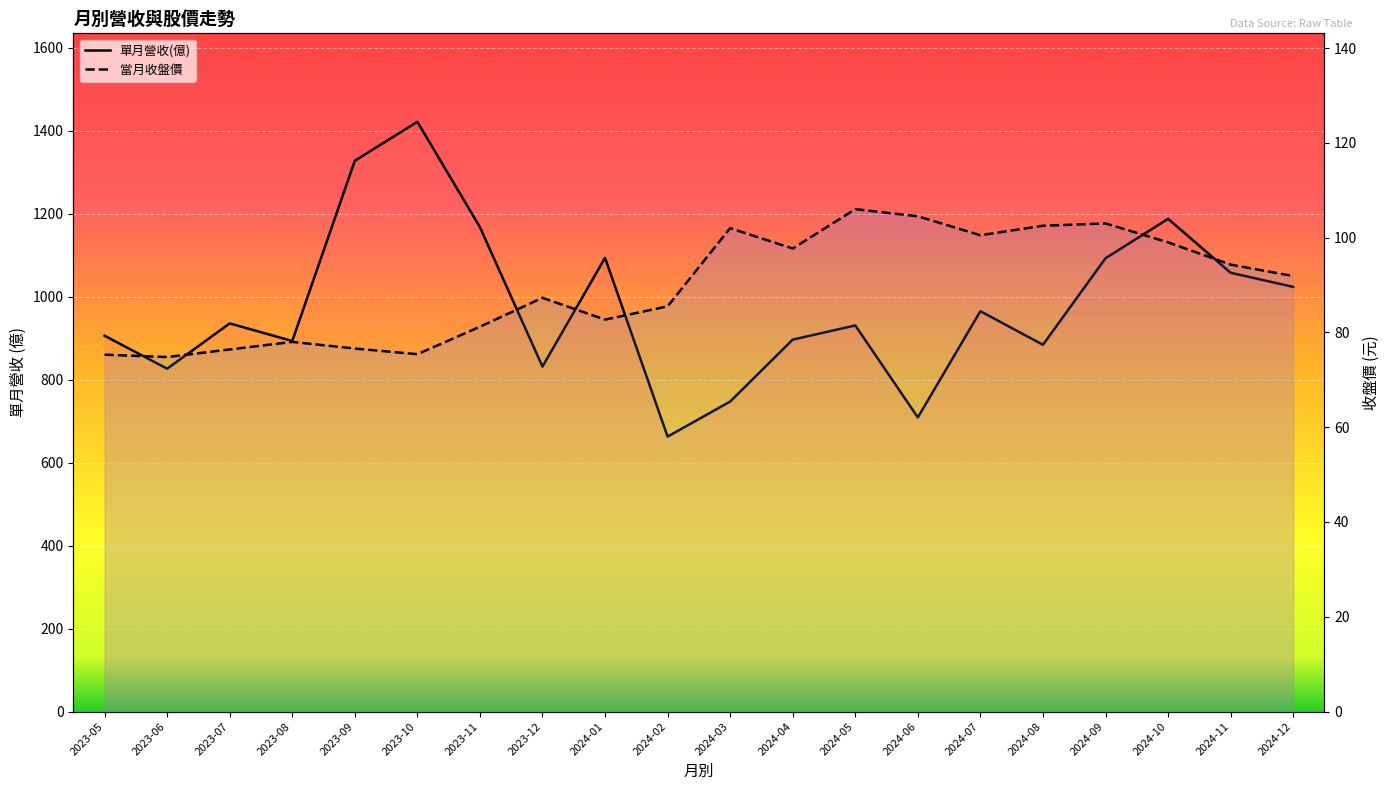

Which series changed the most between 2024-04 and 2024-07?

單月營收(億)